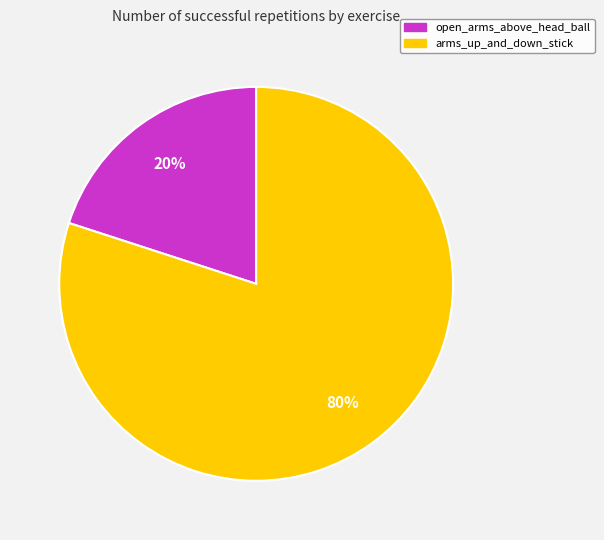

Which has a higher value, open_arms_above_head_ball or arms_up_and_down_stick?

arms_up_and_down_stick